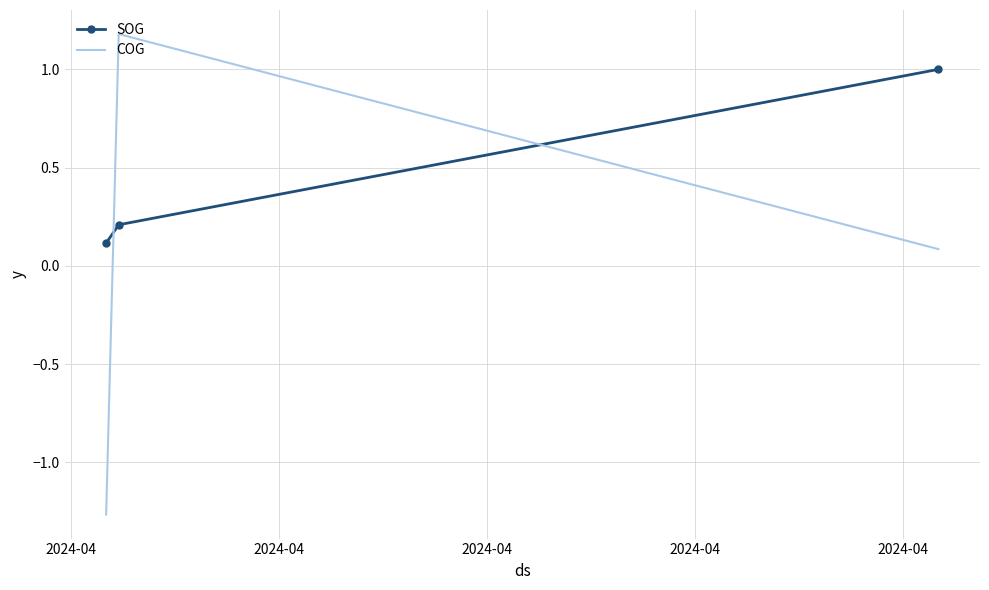

Which series has the largest total across all categories?

SOG